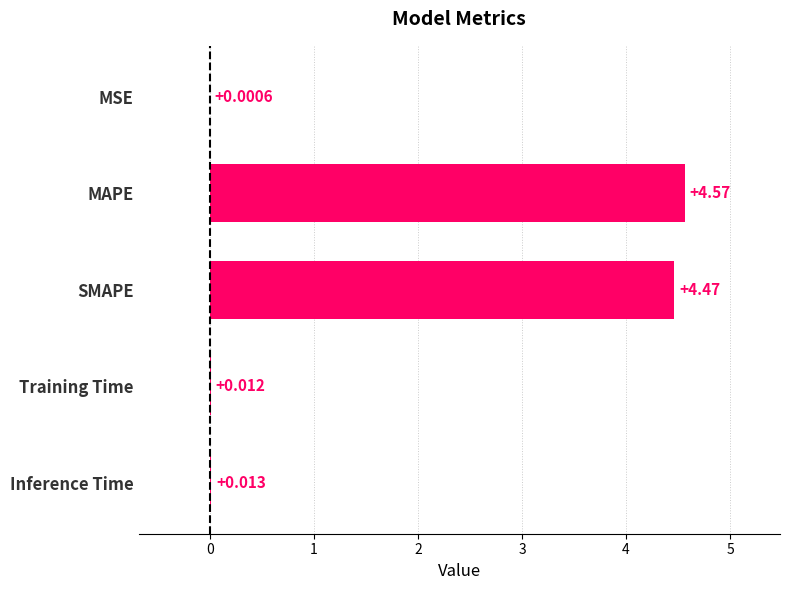

Which has a higher value, Training Time or SMAPE?

SMAPE